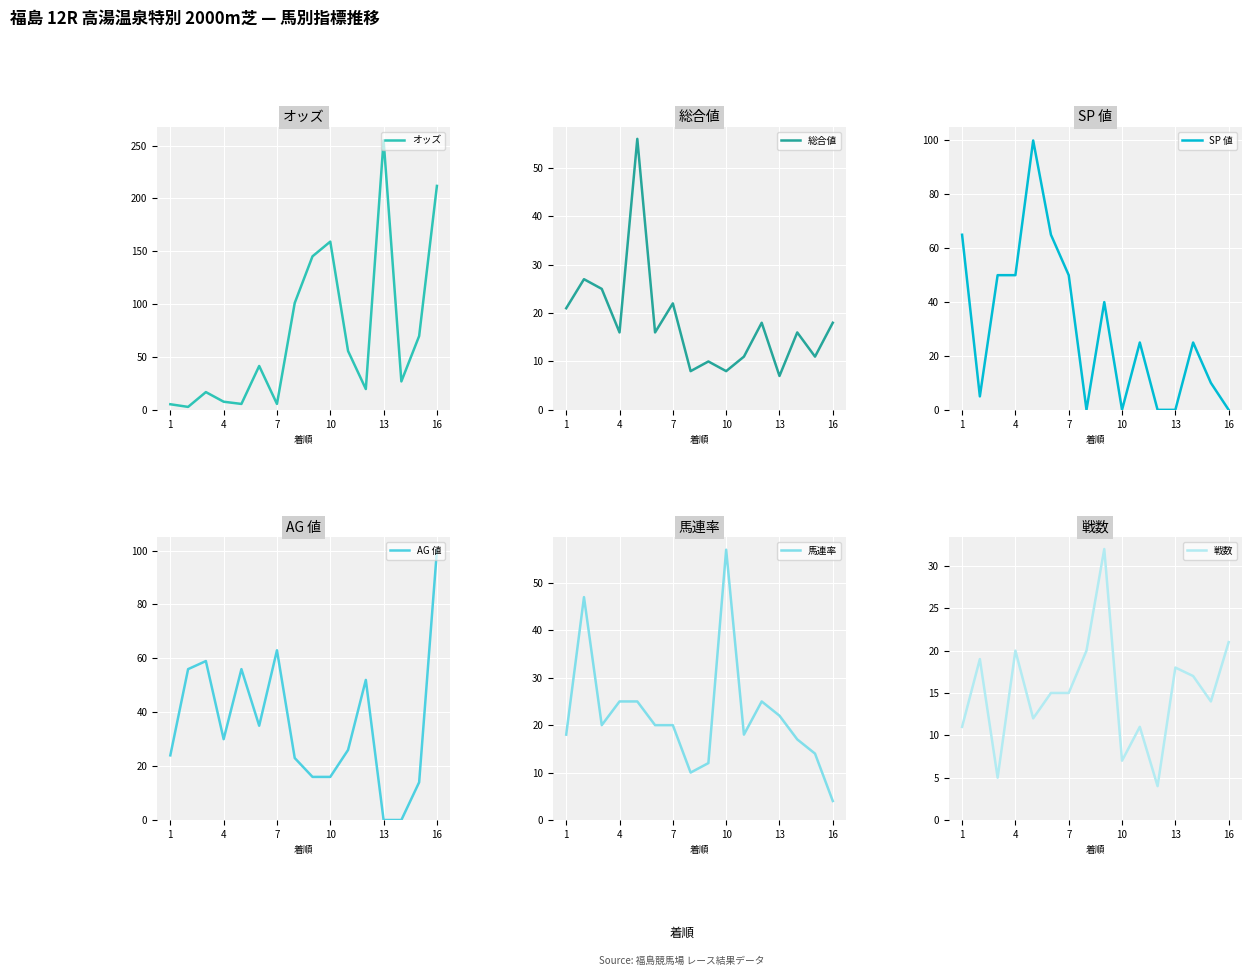

The value of AG 値 at 13 is -60.1. True or false?

False